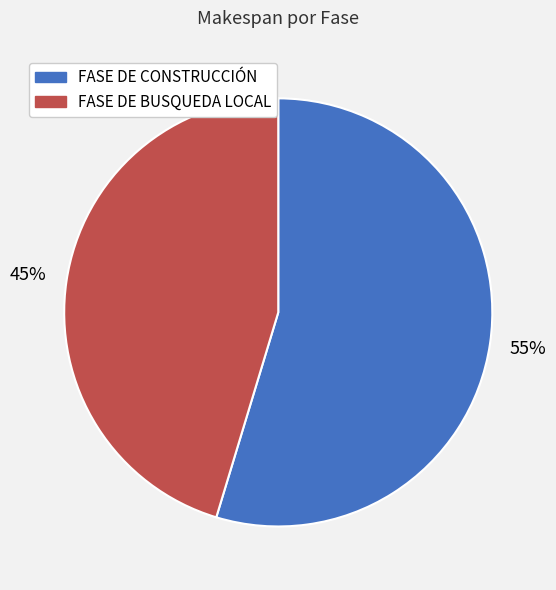

Rank the categories by value from lowest to highest.

FASE DE BUSQUEDA LOCAL, FASE DE CONSTRUCCIÓN